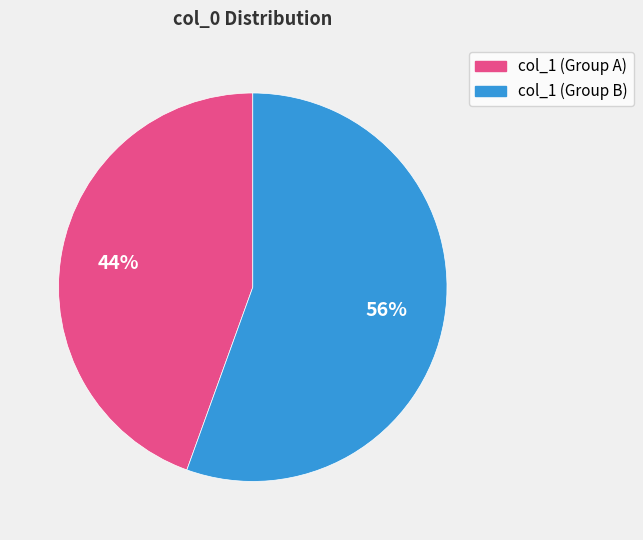

How many slices are in this pie chart?

2